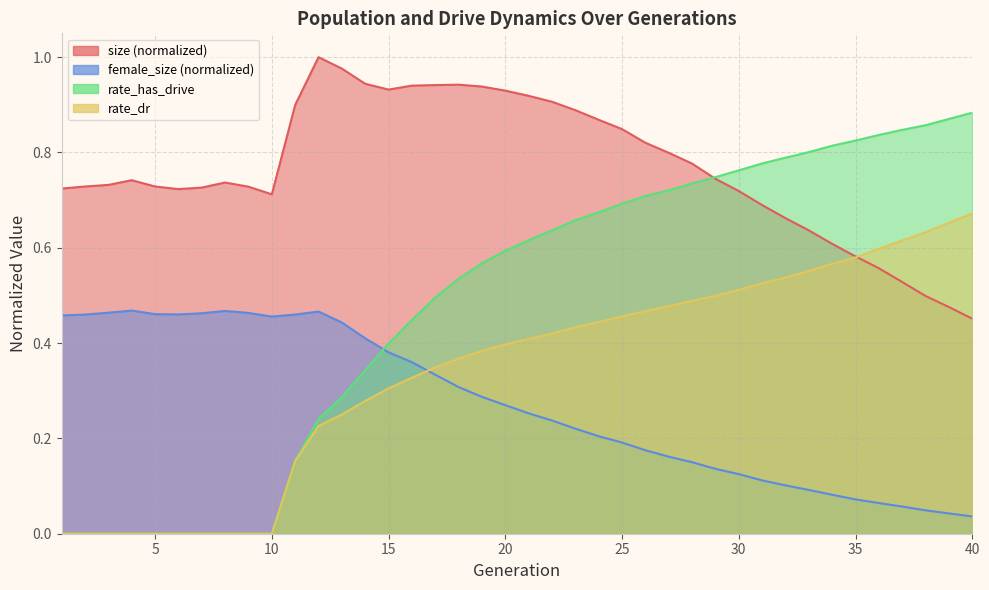

What is the difference between the rate_has_drive values at 37 and 29?

0.1